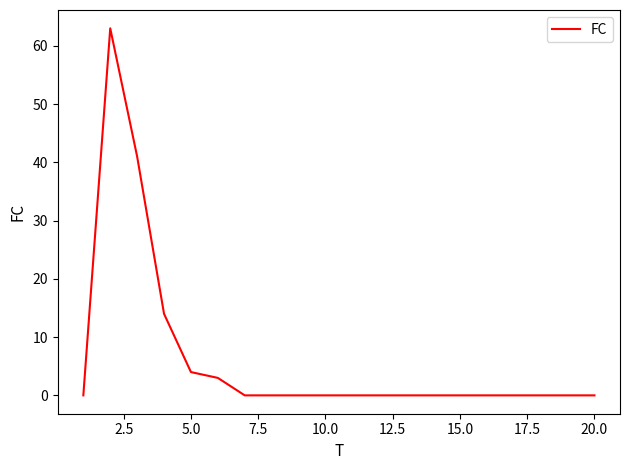

Reading left to right, list all the values displayed in this chart.

0	63	41	14	4	3	0	0	0	0	0	0	0	0	0	0	0	0	0	0